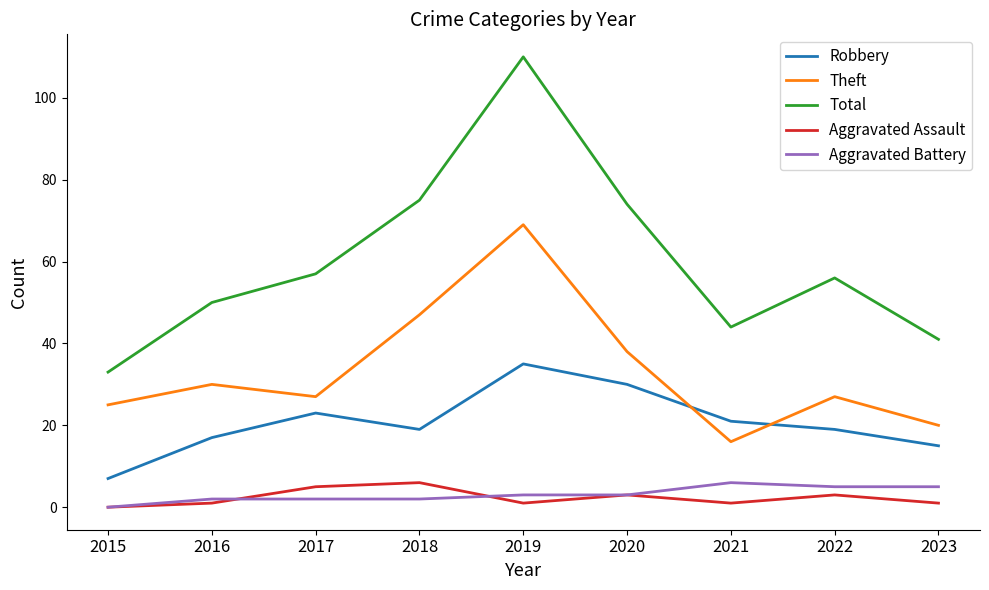

The Theft series shows 7 at 2015. True or false?

False